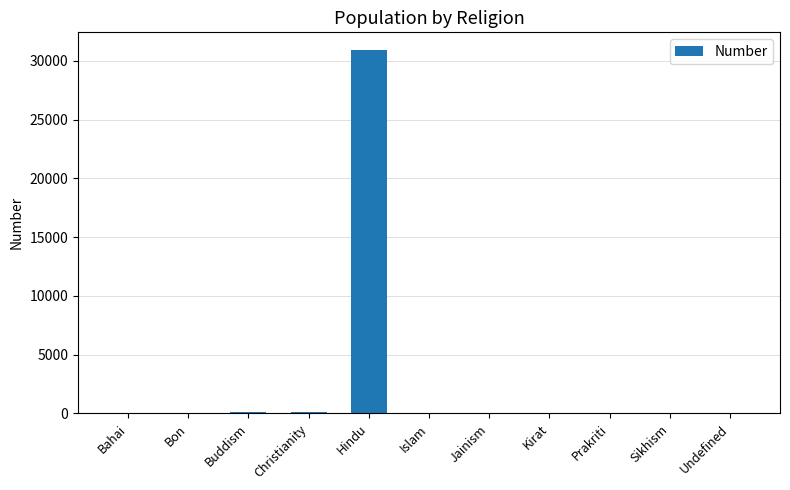

What is the change in value from Hindu to Sikhism?

-30883